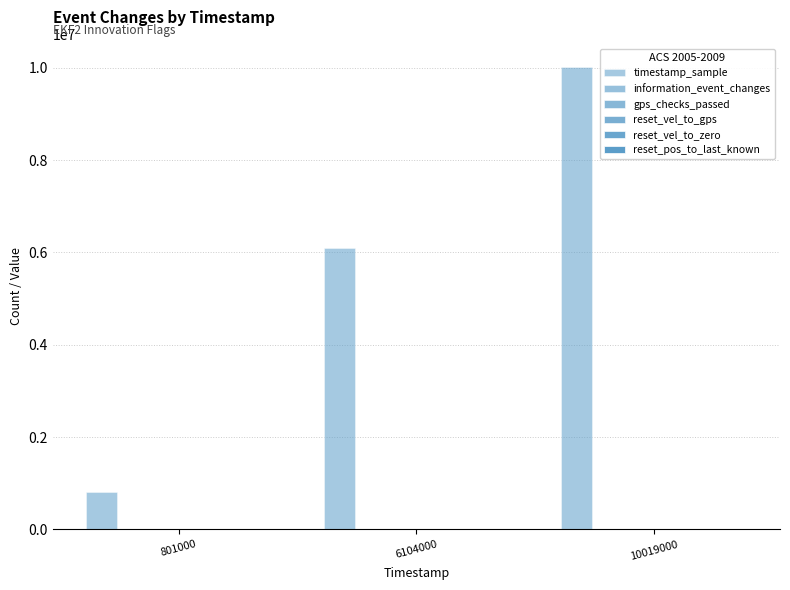

At how many categories does at least one series exceed 6316305?

1